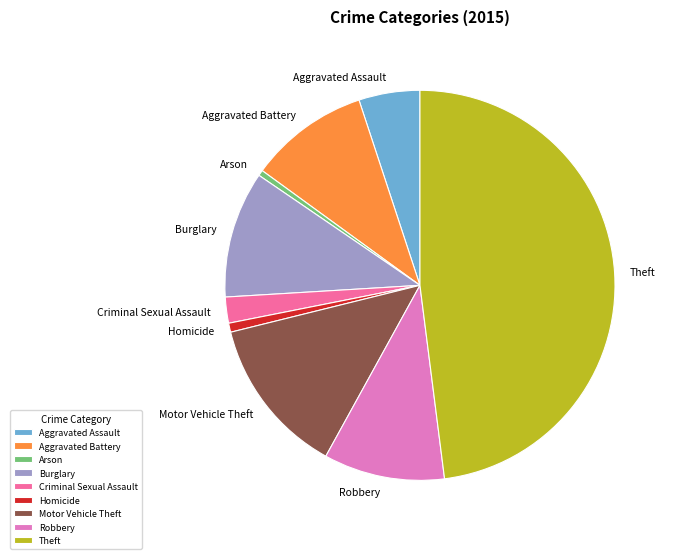

Which has a higher value, Homicide or Aggravated Battery?

Aggravated Battery